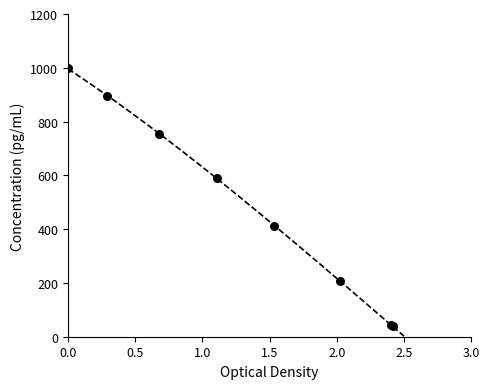

What Y value in the scatter plot is closest to 519?

589.0